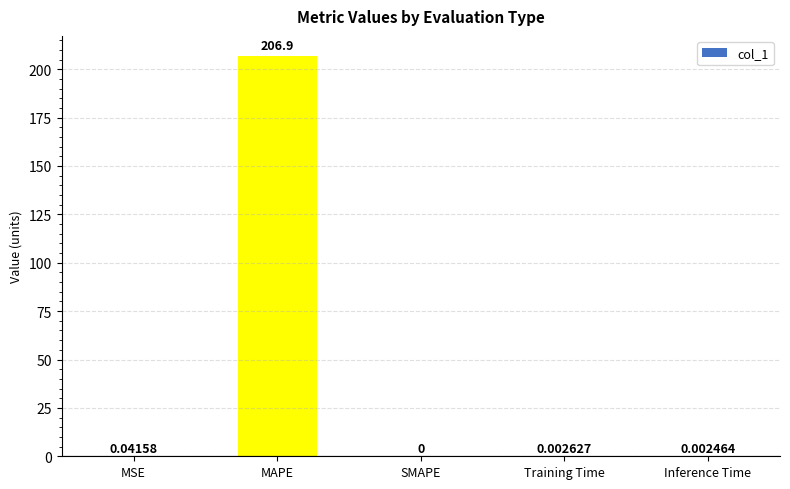

What is the greatest value displayed?

206.9